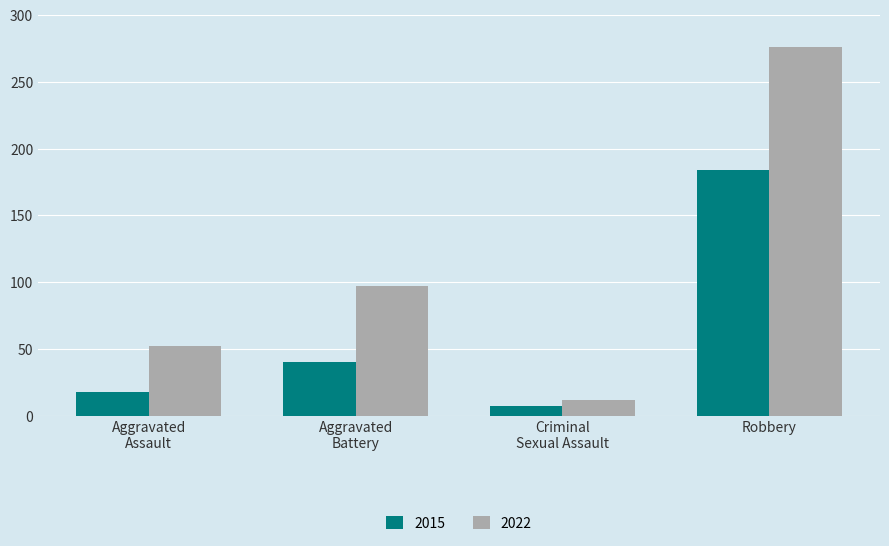

What is the lowest value of the 2022 series?

12